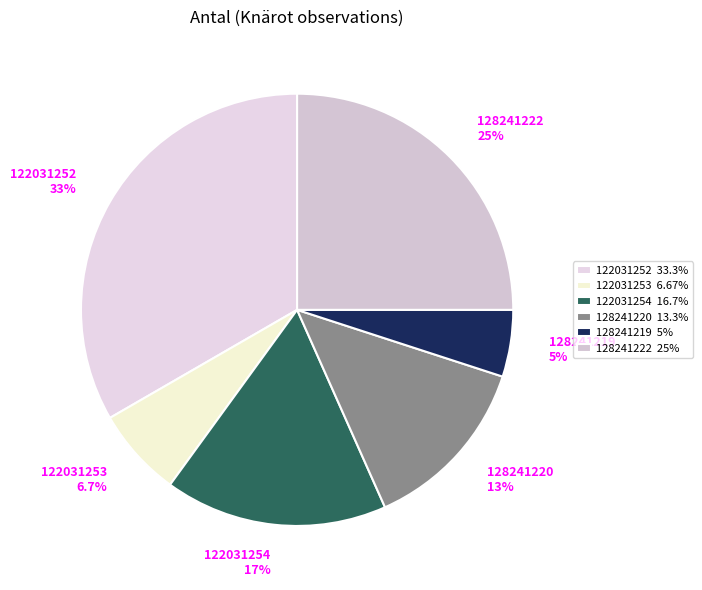

What is the ratio of the value at 128241222 to the value at 128241220?

1.9